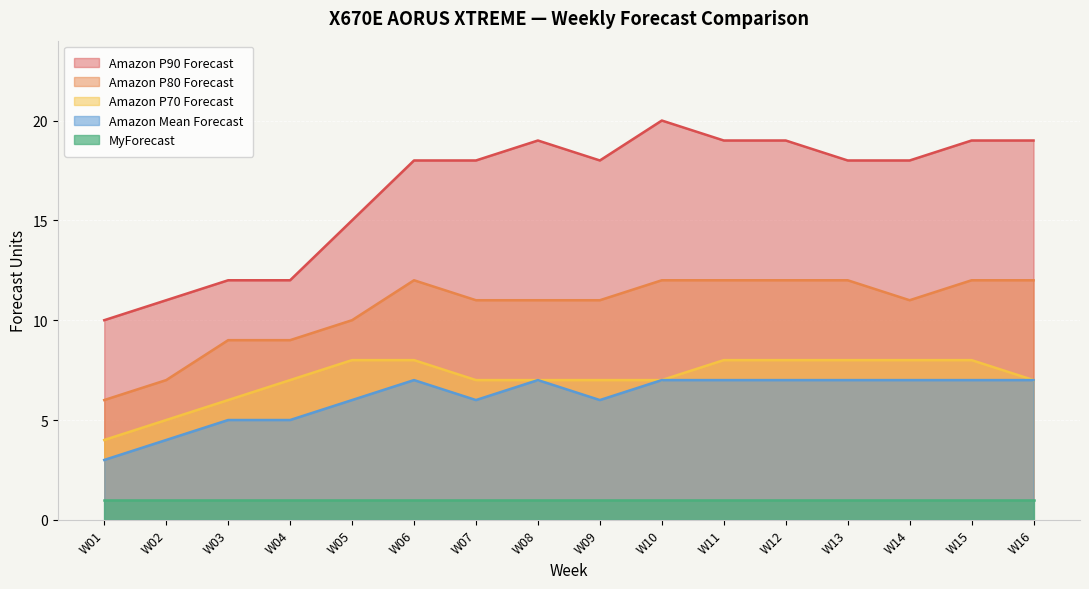

Which series has the widest spread of values?

Amazon P90 Forecast